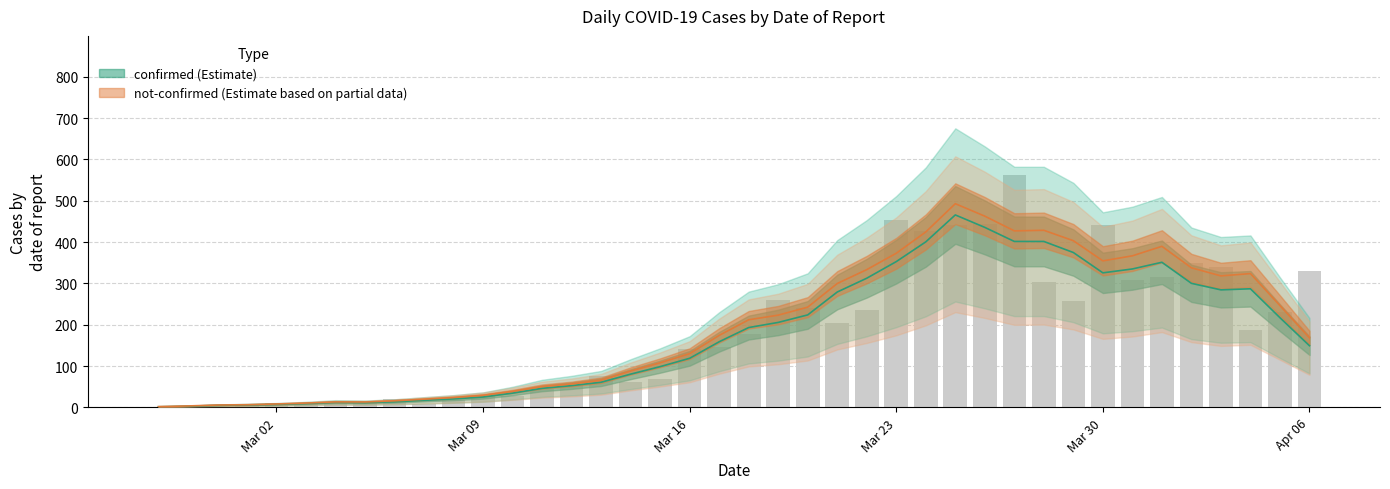

List the labels in order of value, smallest first.

2020-02-29, 2020-02-27, 2020-02-28, 2020-03-01, 2020-03-07, 2020-03-03, 2020-03-02, 2020-03-04, 2020-03-05, 2020-03-08, 2020-03-06, 2020-03-09, 2020-03-10, 2020-03-11, 2020-03-12, 2020-03-14, 2020-03-15, 2020-03-13, 2020-03-16, 2020-03-17, 2020-03-18, 2020-04-04, 2020-03-21, 2020-04-05, 2020-03-22, 2020-03-20, 2020-03-29, 2020-03-19, 2020-03-28, 2020-03-31, 2020-04-01, 2020-04-06, 2020-04-03, 2020-04-02, 2020-03-24, 2020-03-25, 2020-03-30, 2020-03-26, 2020-03-23, 2020-03-27